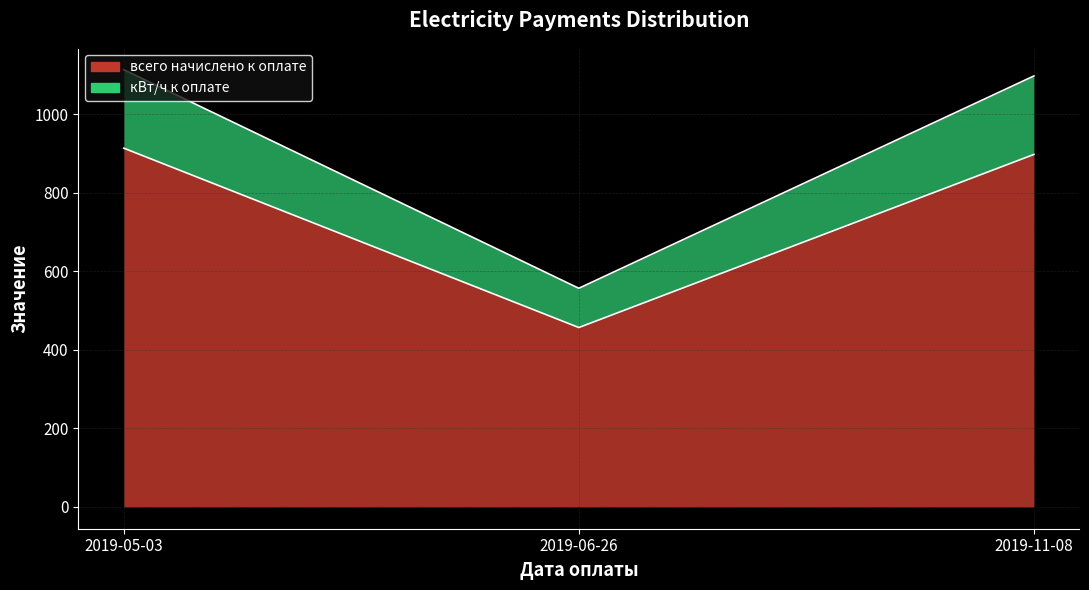

Which has a higher value, 2019-11-08 or 2019-05-03?

2019-05-03